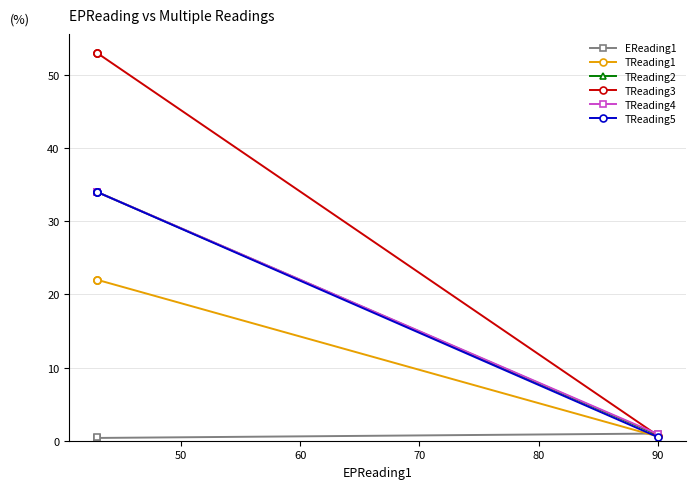

How many lines are shown in the chart?

6